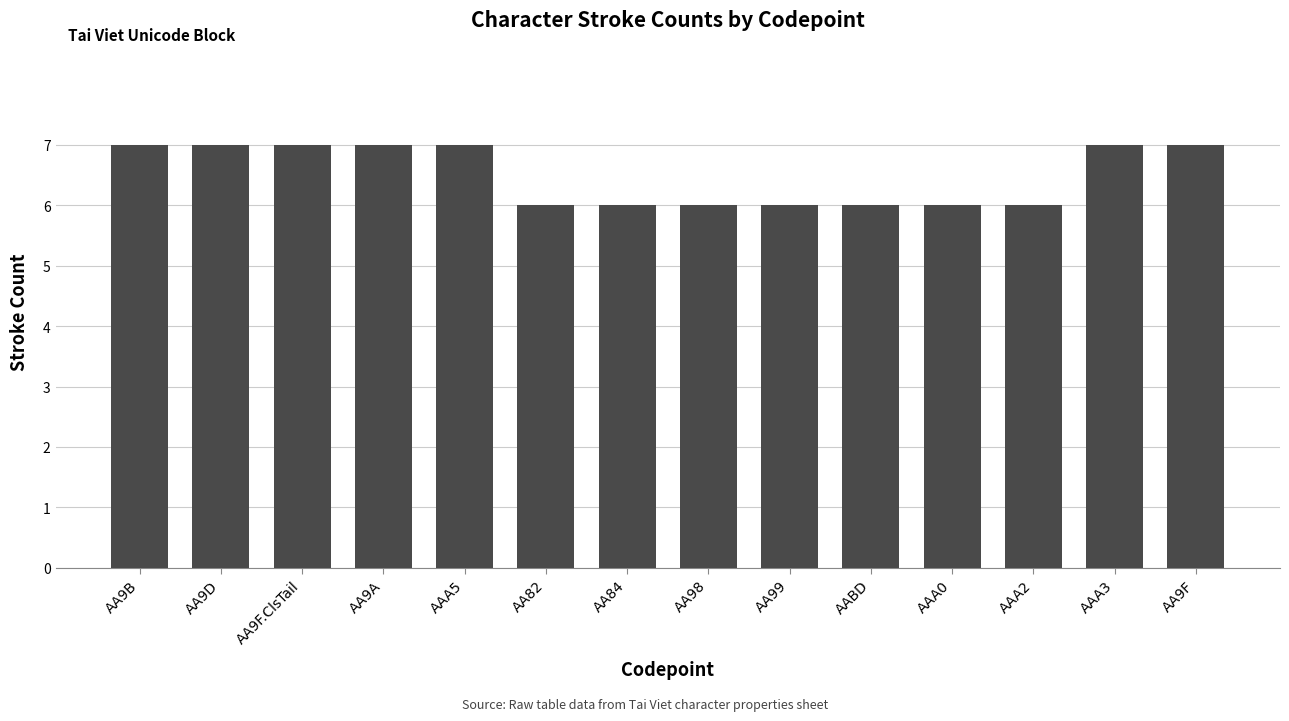

Does the chart contain any negative values?

No